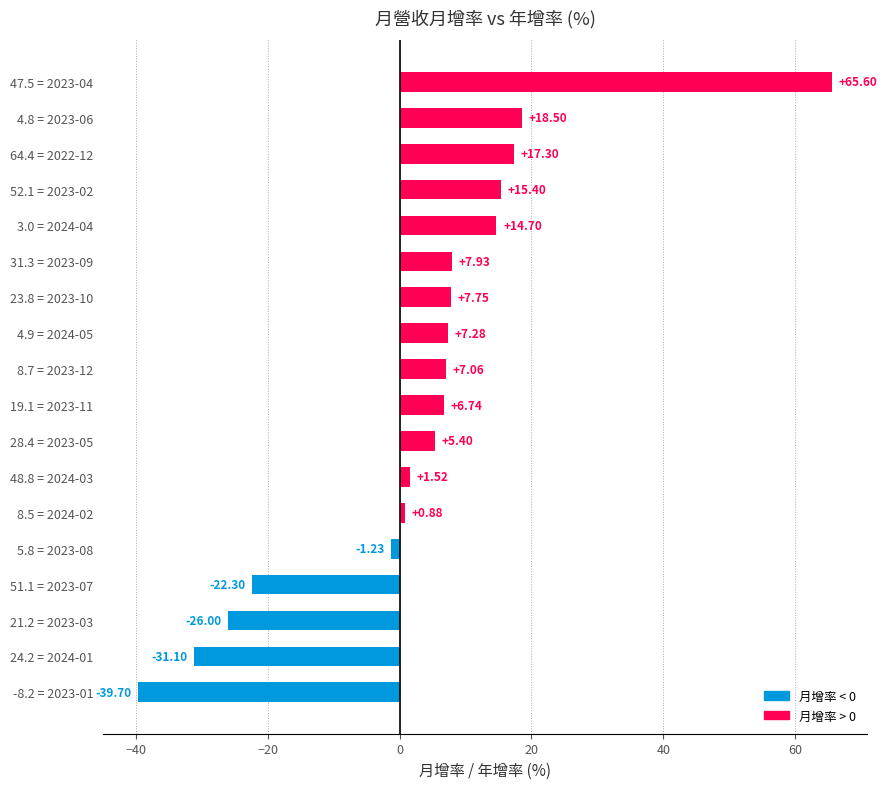

What is the maximum value shown in the chart?

65.6